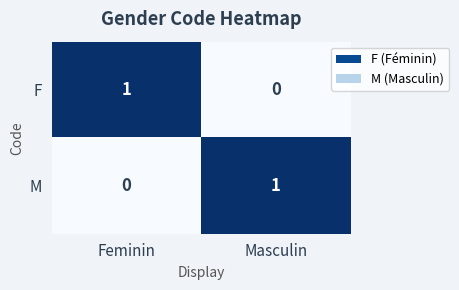

Is it true that F equals 0 at Masculin?

True